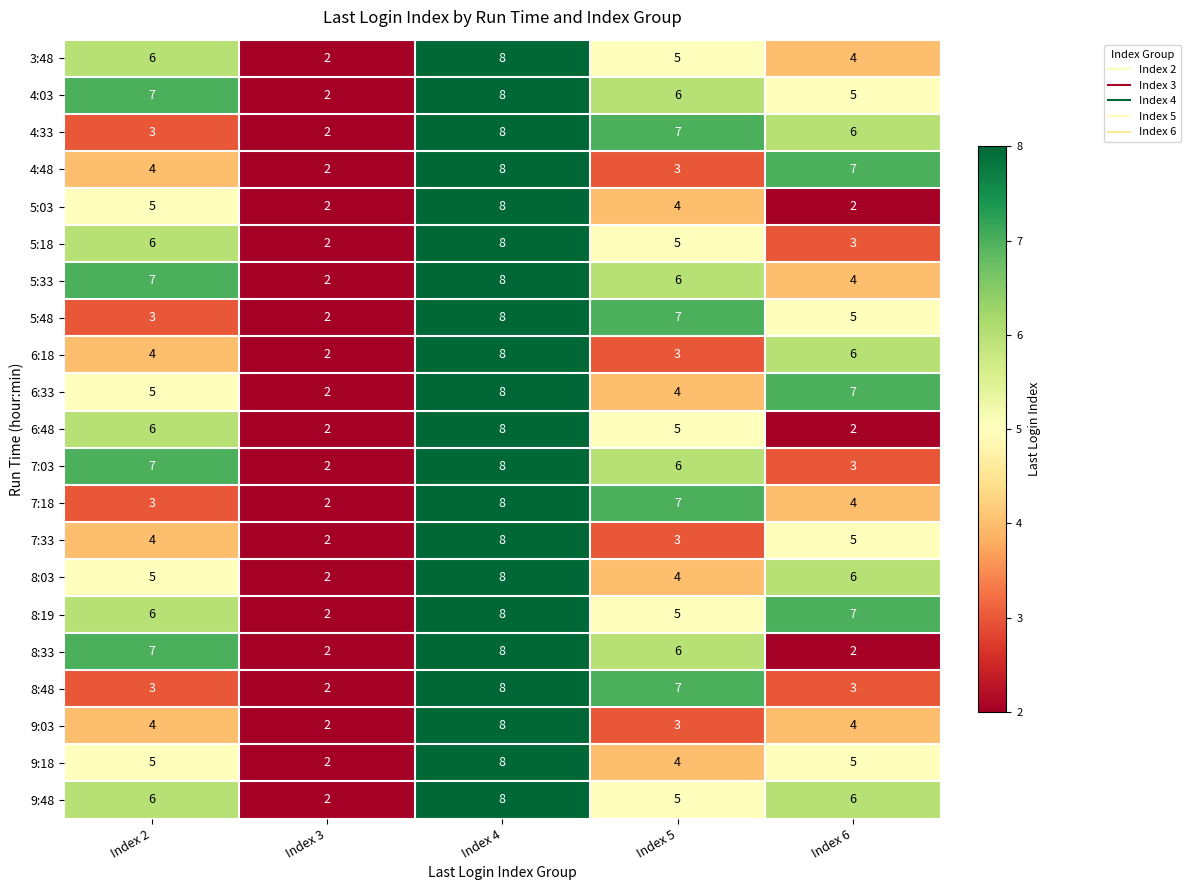

What is the total value across all series at Index 2?

106